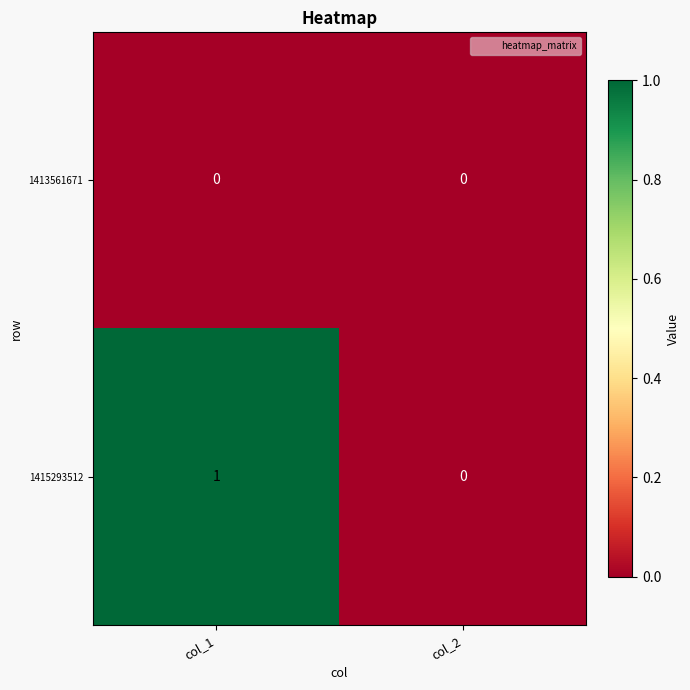

At which category does the chart reach its peak across all series?

col_1